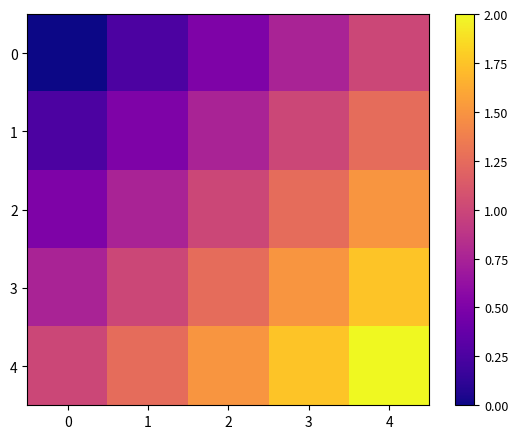

List the series in order of their overall mean, lowest first.

0, 1, 2, 3, 4